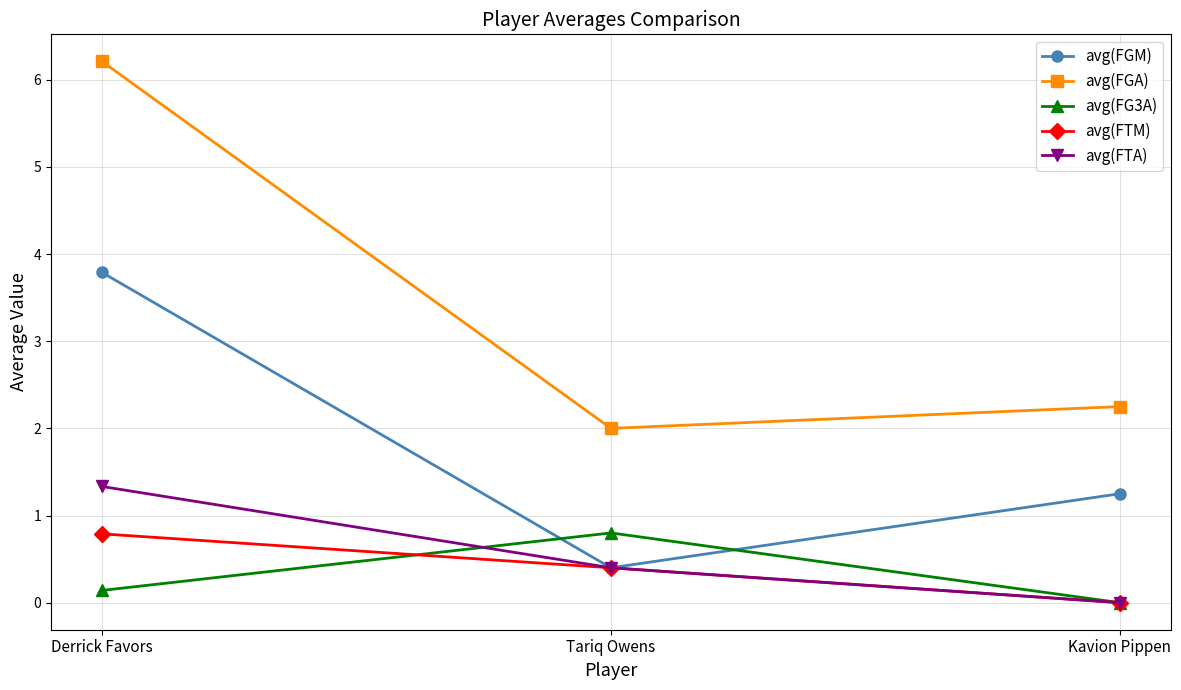

Count the avg(FTM) values in the range 0 to 1.

3